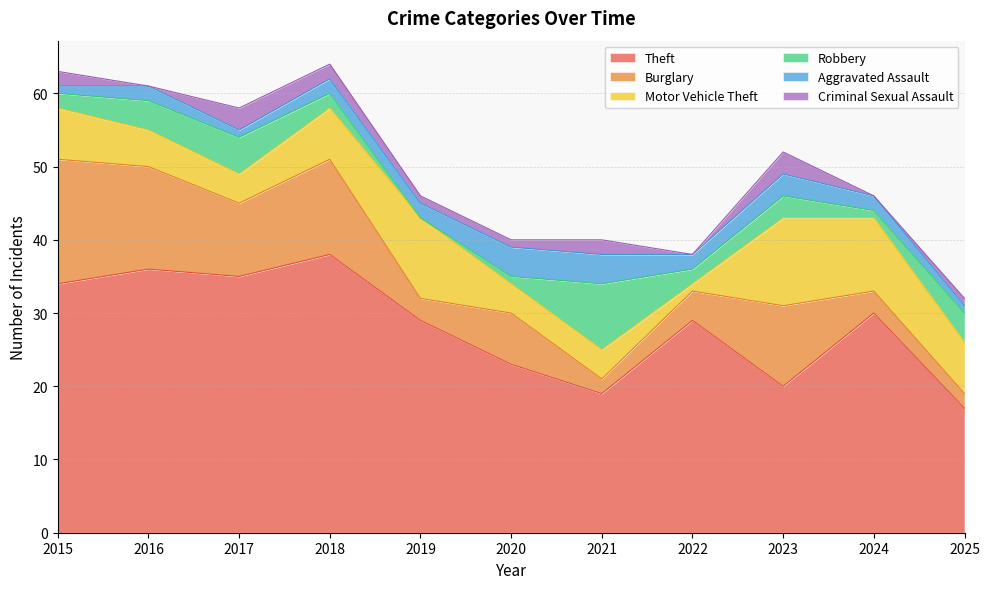

At which label does Burglary first exceed 7?

2015